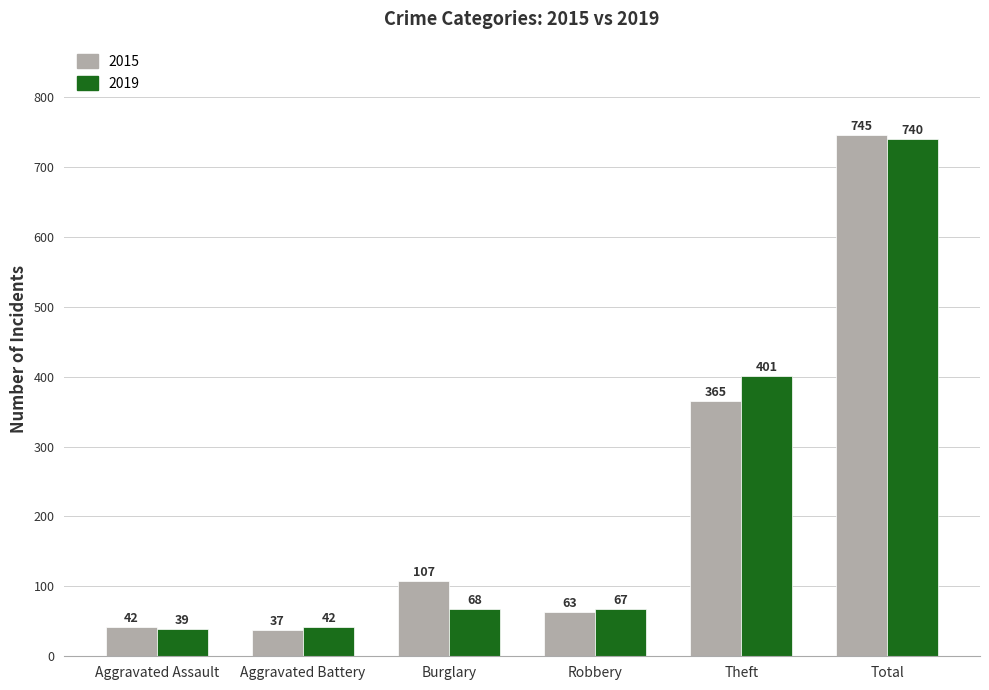

Reading right to left, what are all the values shown in this chart?

2015: Total=745	Theft=365	Robbery=63	Burglary=107	Aggravated Battery=37	Aggravated Assault=42
2019: Total=740	Theft=401	Robbery=67	Burglary=68	Aggravated Battery=42	Aggravated Assault=39